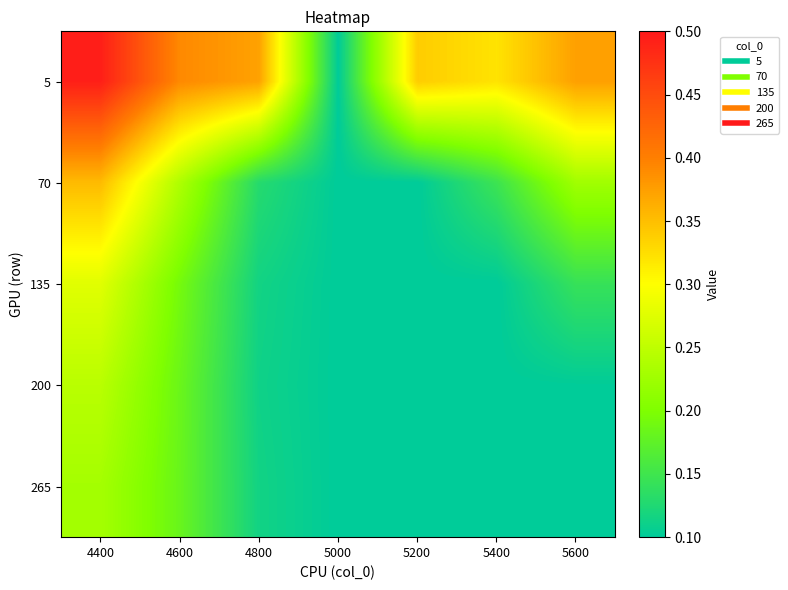

Which series has the largest total across all categories?

5